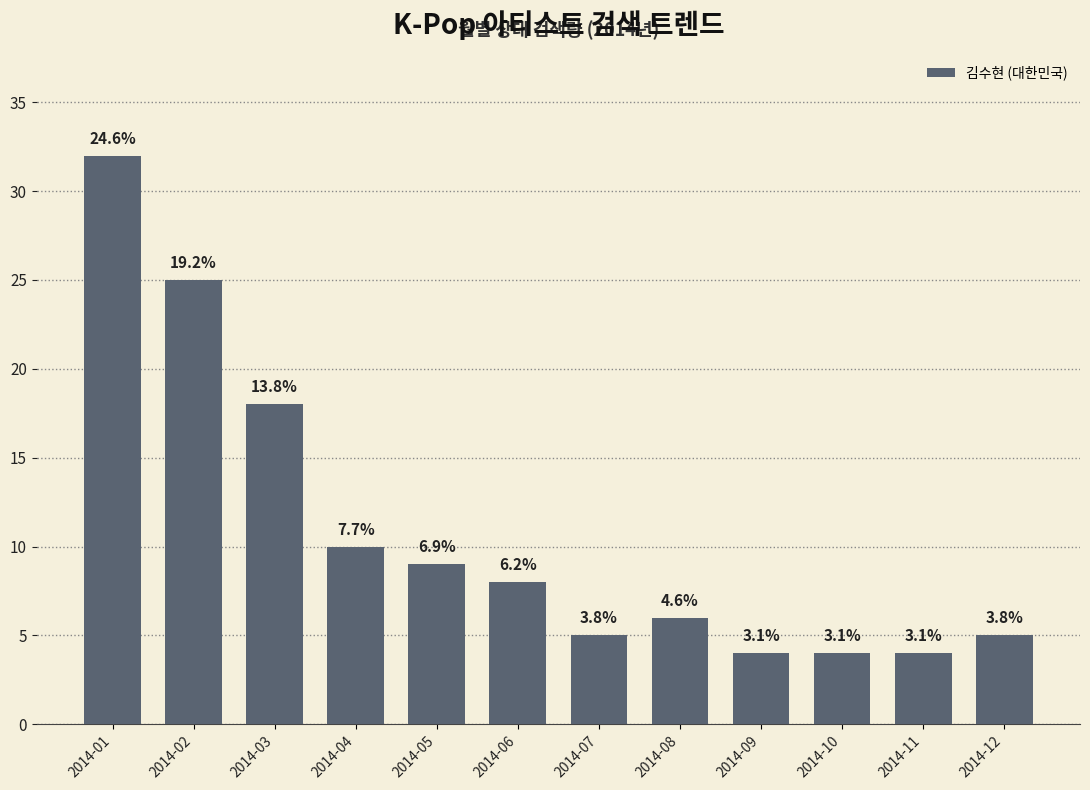

Rank the categories by value from highest to lowest.

2014-01, 2014-02, 2014-03, 2014-04, 2014-05, 2014-06, 2014-08, 2014-07, 2014-12, 2014-09, 2014-10, 2014-11